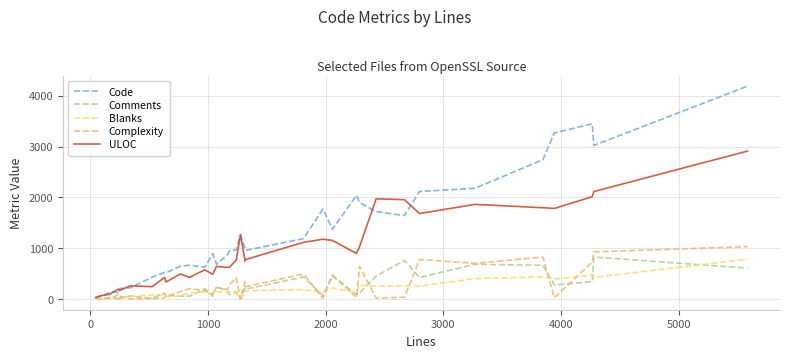

Which series has the largest total across all categories?

Code